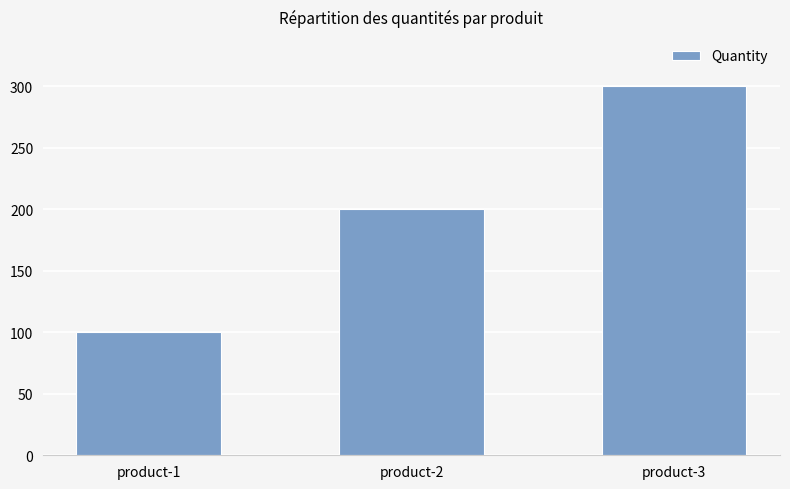

Reading left to right, extract all data points from this chart.

100	200	300